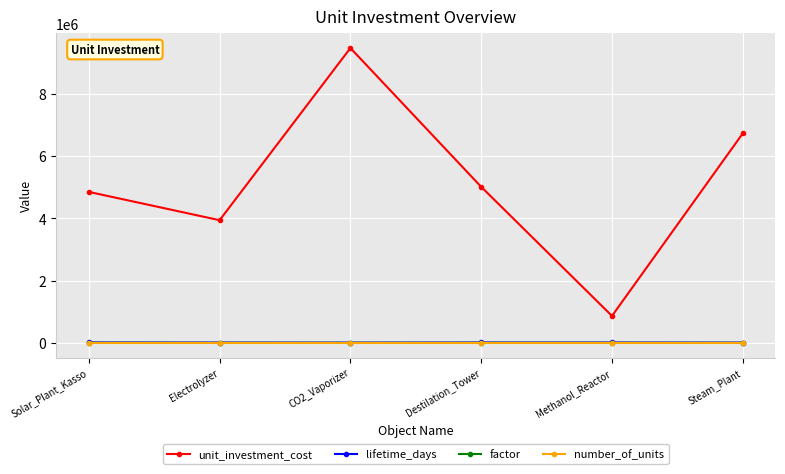

Where does the factor series first go above 30?

Solar_Plant_Kasso